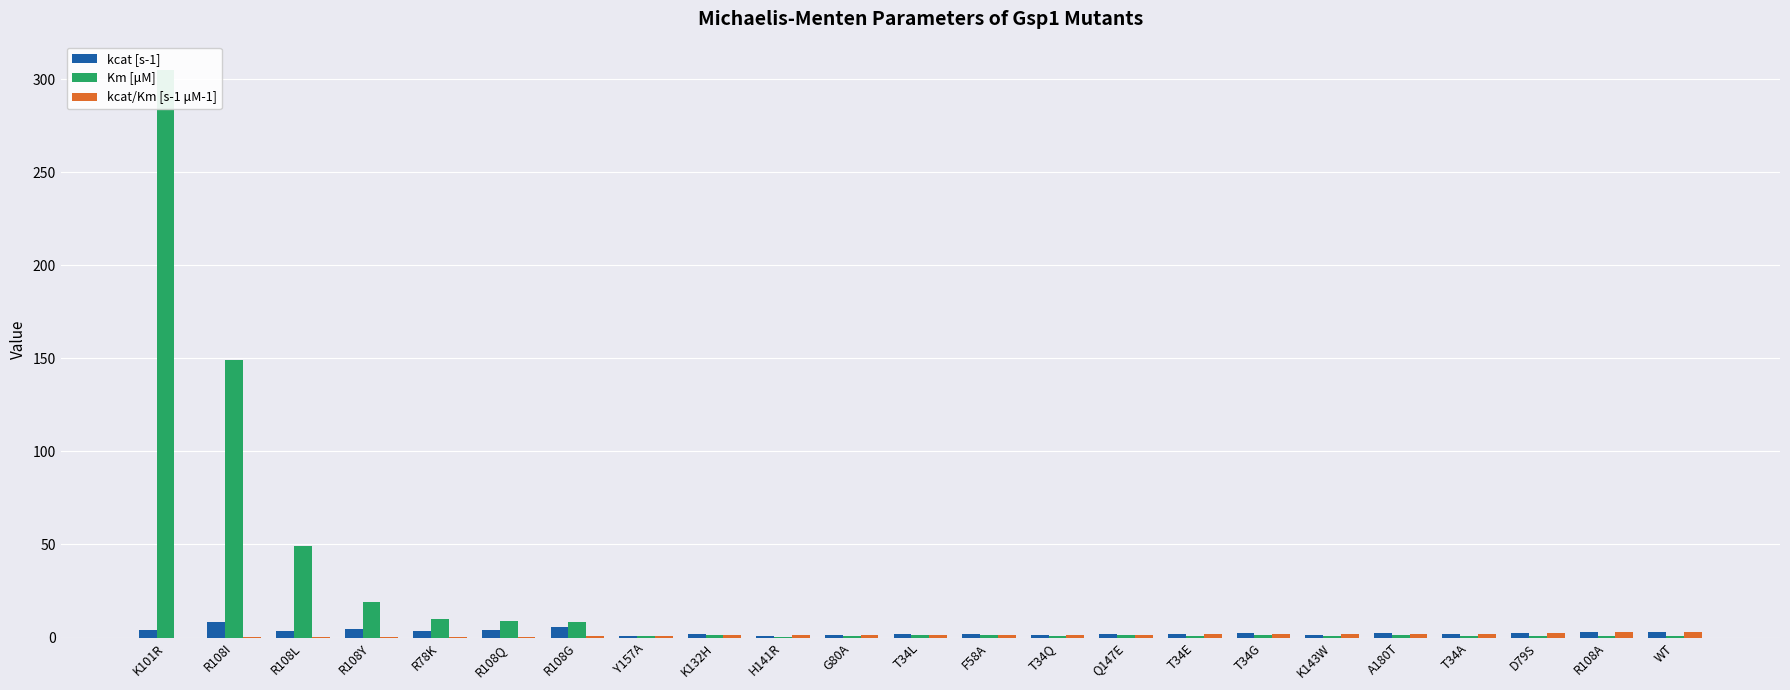

Reading right to left, transcribe all the data shown in this chart.

kcat [s-1]: 3.0	3.0	2.2	1.8	2.3	1.2	2.5	1.7	1.9	1.3	1.9	2.0	1.2	0.6	1.9	1.0	5.4	3.8	3.5	4.5	3.4	8.1	4.0
Km [μM]: 0.9	0.9	0.9	0.9	1.2	0.6	1.4	1.0	1.4	1.0	1.6	1.6	1.0	0.5	1.6	1.0	8.5	8.7	10.2	19.3	49.2	149.2	304.9
kcat/Km [s-1 μM-1]: 3.3	3.2	2.6	2.1	2.0	1.8	1.8	1.7	1.4	1.3	1.2	1.2	1.2	1.2	1.1	0.9	0.6	0.4	0.3	0.2	0.1	0.1	0.0